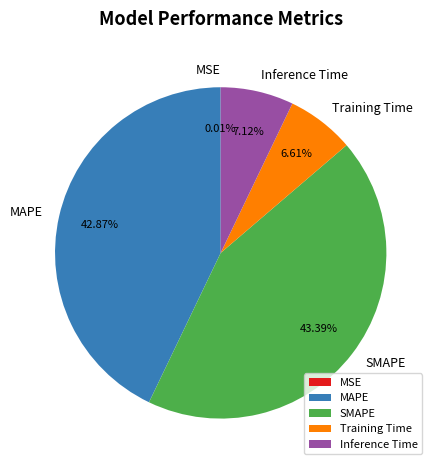

Which has a higher value, Inference Time or Training Time?

Inference Time